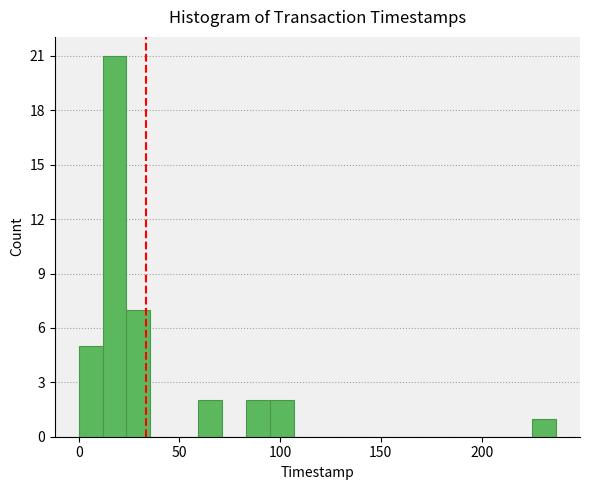

Read against the x-axis, roughly where is the centre of the tallest bar?

20